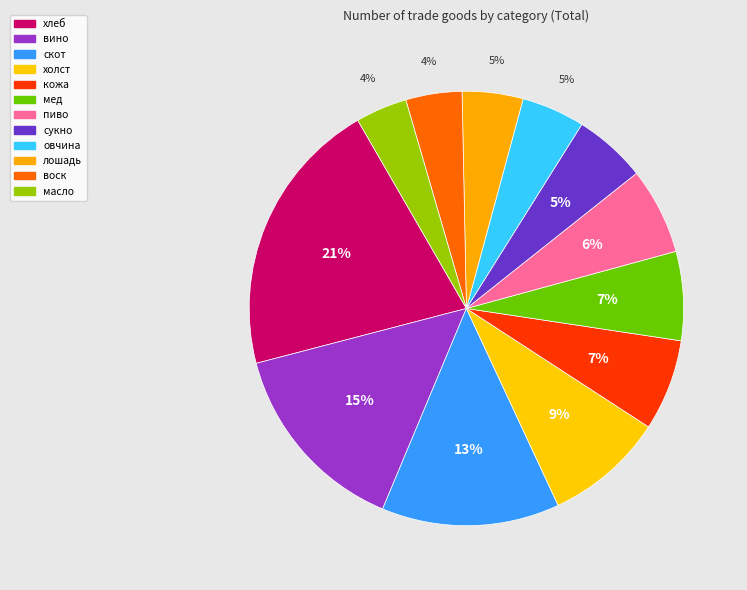

Rank the categories by value from highest to lowest.

хлеб, вино, скот, холст, кожа, мед, пиво, сукно, овчина, лошадь, воск, масло